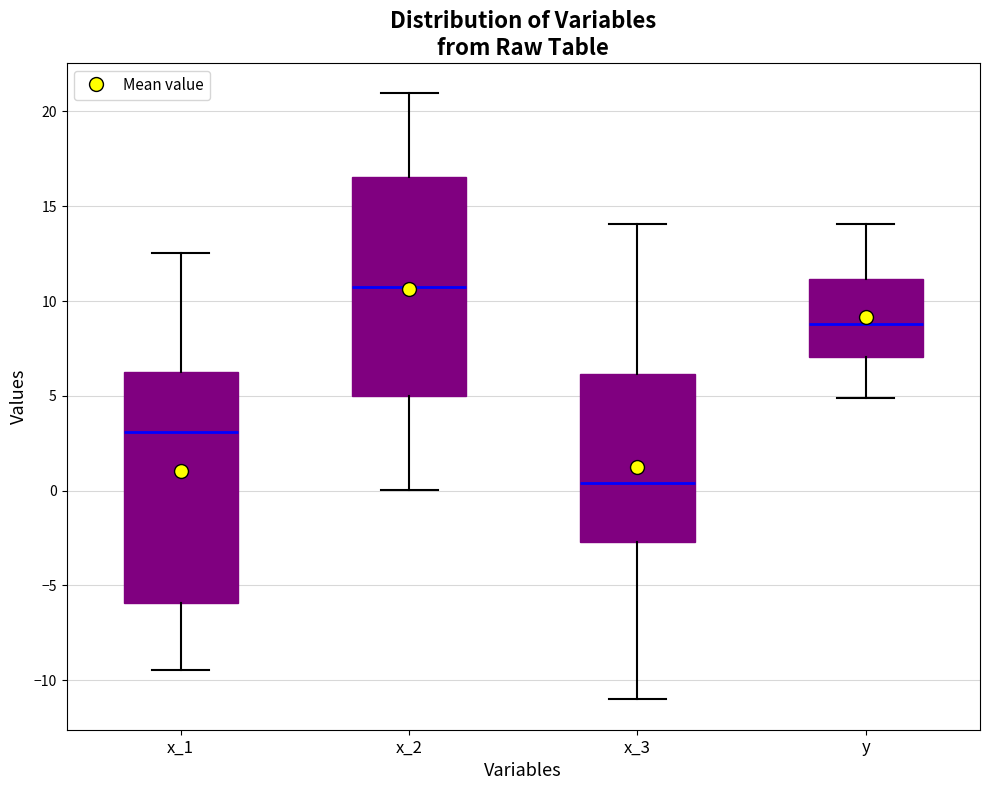

Where is the upper edge of the box for x_3 on the y-axis? The values are not printed on the chart, so give them approximately, as read against the axis.

6.0